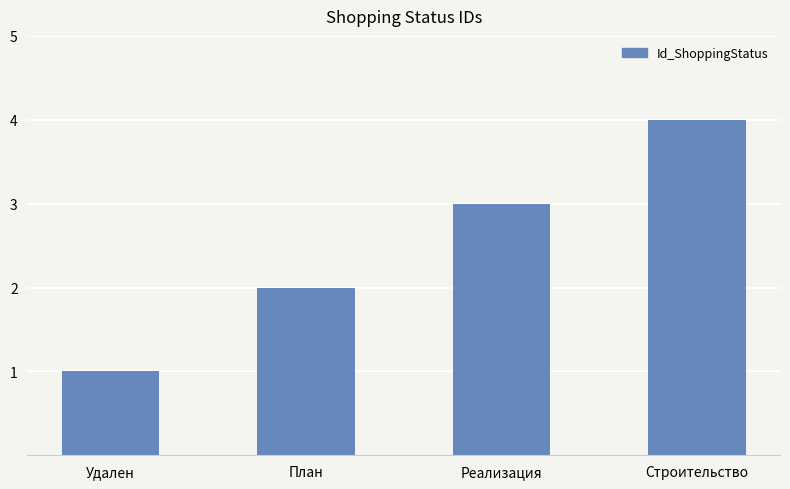

List the labels in order of value, largest first.

Строительство, Реализация, План, Удален